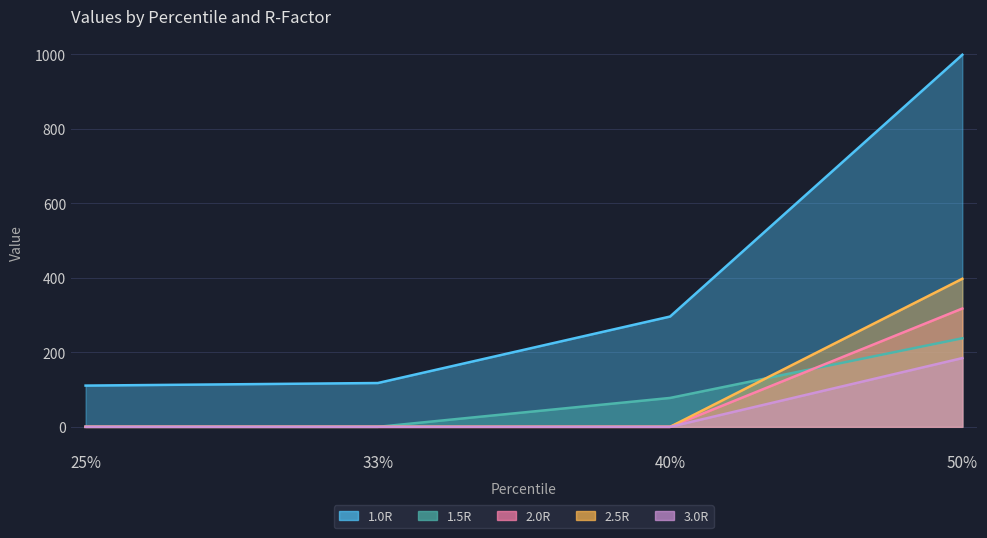

Is the value of 3.0R at 25% greater than the value of 1.0R at 25%?

No